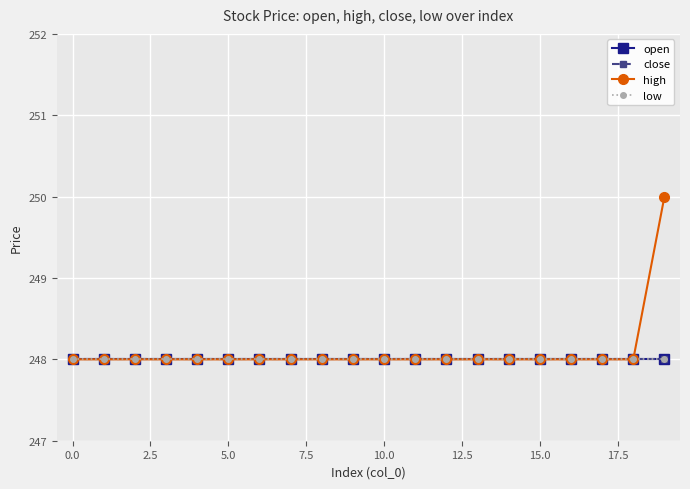

Which label corresponds to the largest value in the chart?

19